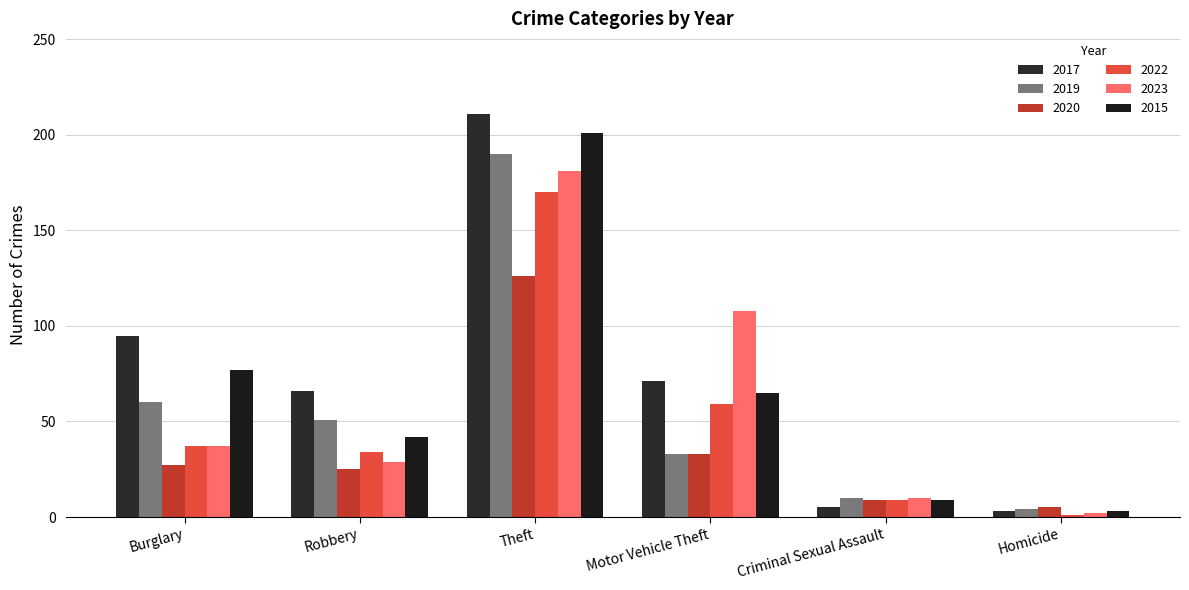

Count the number of categories in the chart.

6